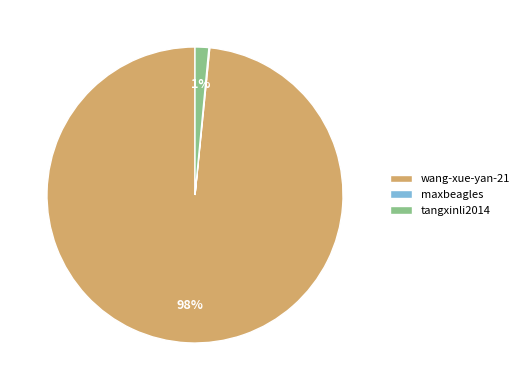

The tangxinli2014 slice represents 1% of the pie. True or false?

True